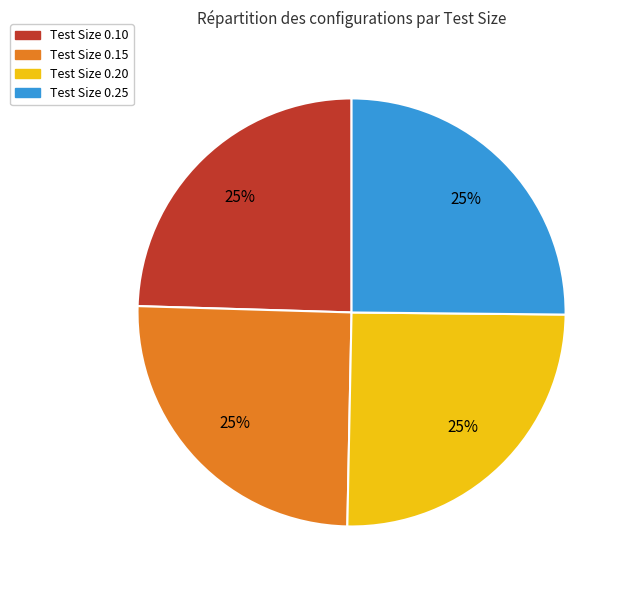

Does any single category account for the majority?

No